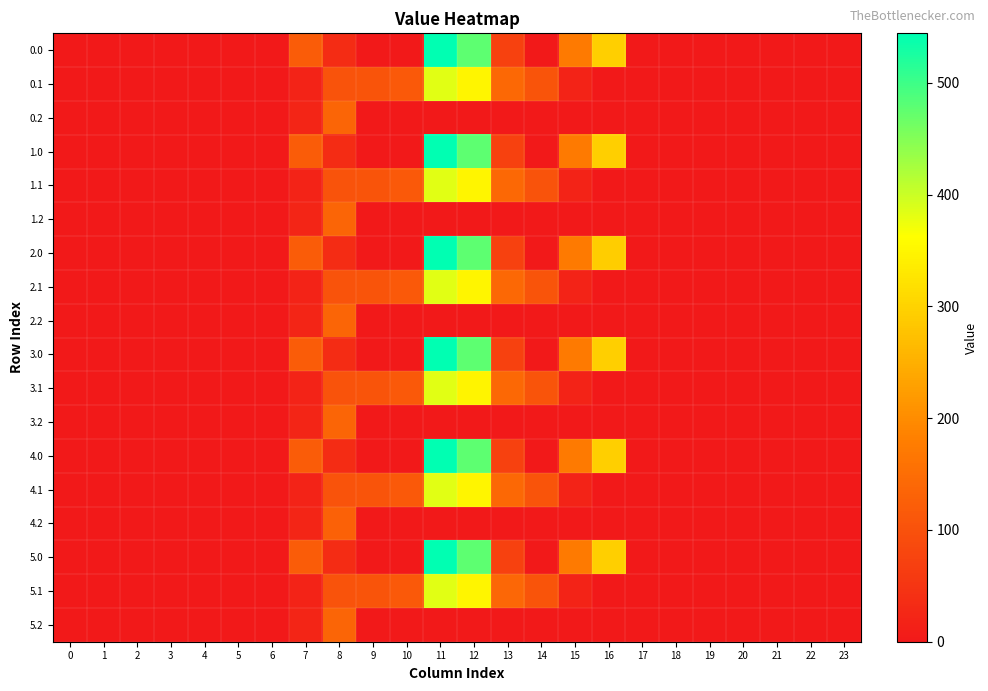

Which label corresponds to the largest value in the chart?

11